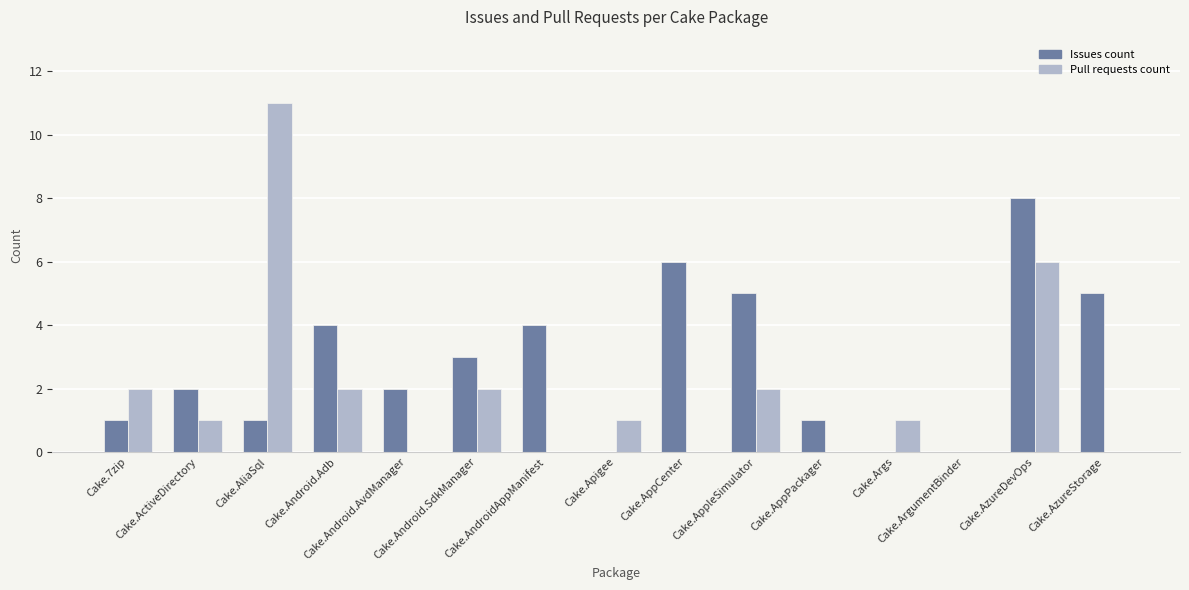

Reading left to right, extract all data points from this chart.

Issues count: 1	2	1	4	2	3	4	0	6	5	1	0	0	8	5
Pull requests count: 2	1	11	2	0	2	0	1	0	2	0	1	0	6	0